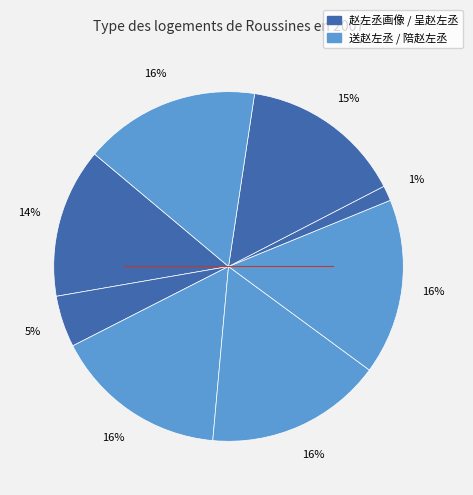

Is there any slice that represents more than half of the pie?

No